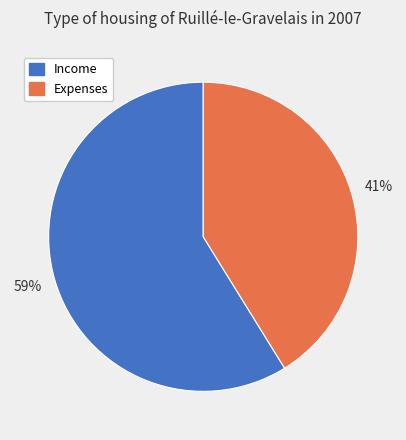

Which category has the smallest portion of the pie?

Expenses